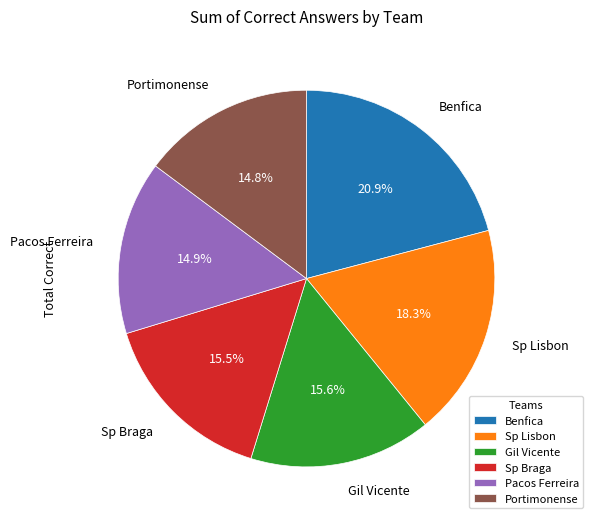

Which slice is the largest?

Benfica